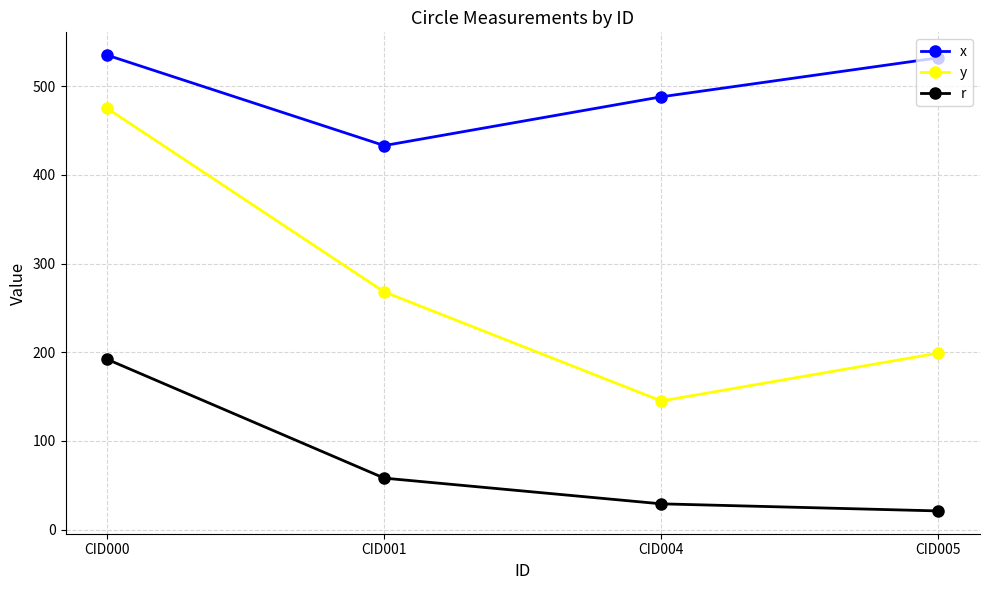

Is it true that y equals 110 at CID001?

False